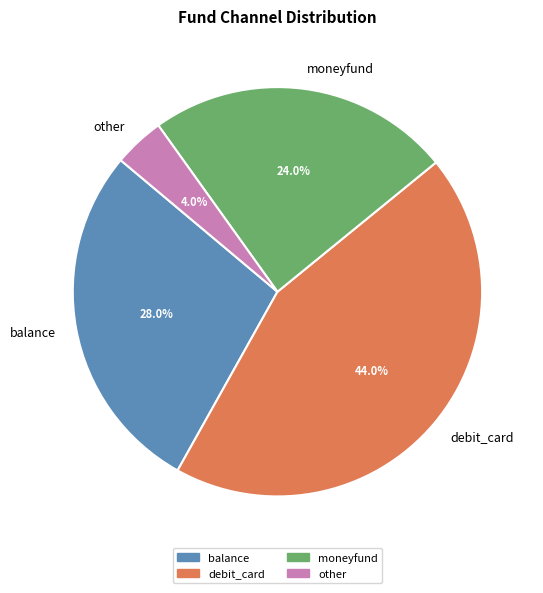

Combined, do debit_card and other account for over 50%?

No